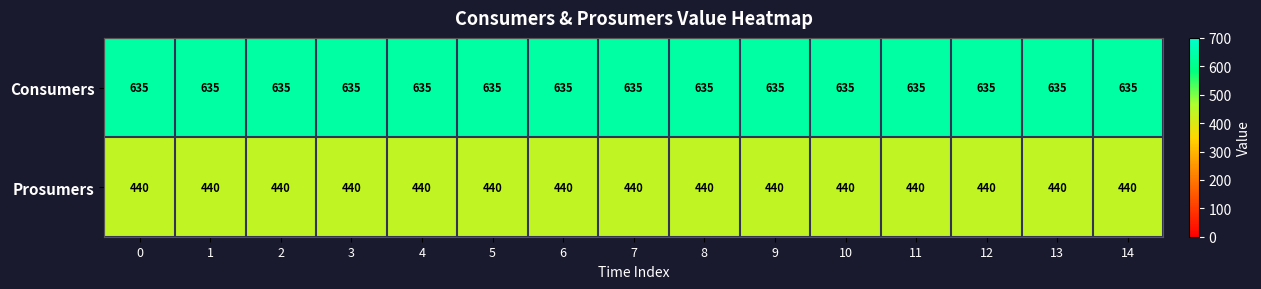

List the series in order of their overall mean, lowest first.

Prosumers, Consumers